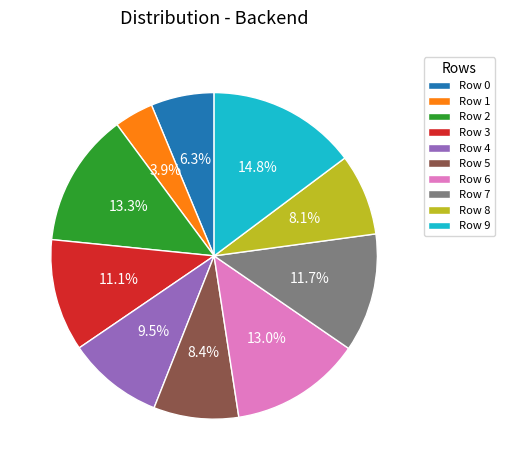

To the nearest percent, what percentage of the pie is Row 2?

13%